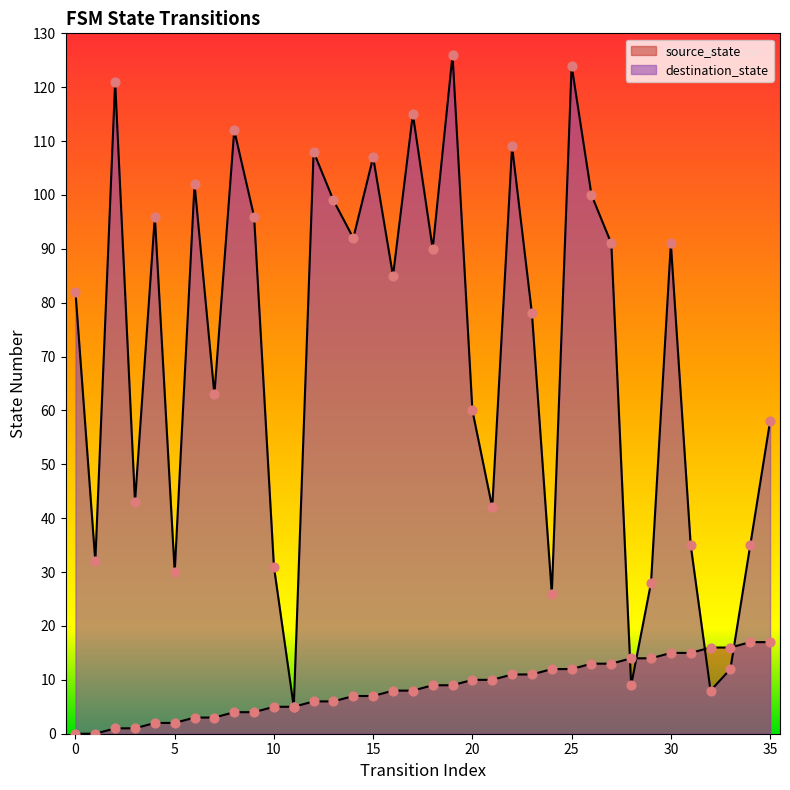

Which series has the widest spread of Y values?

destination_state